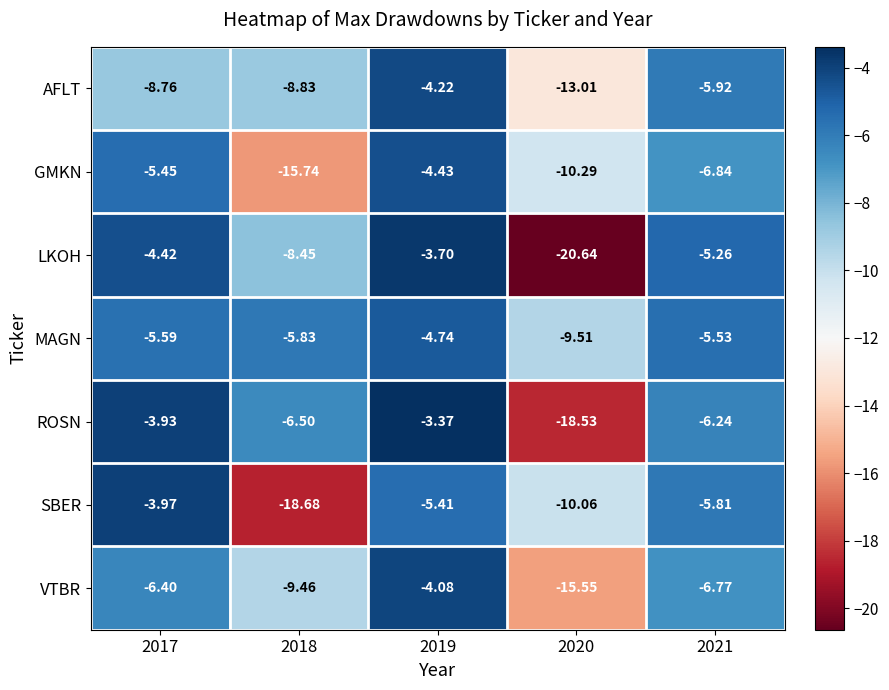

How many distinct data groups are displayed?

7